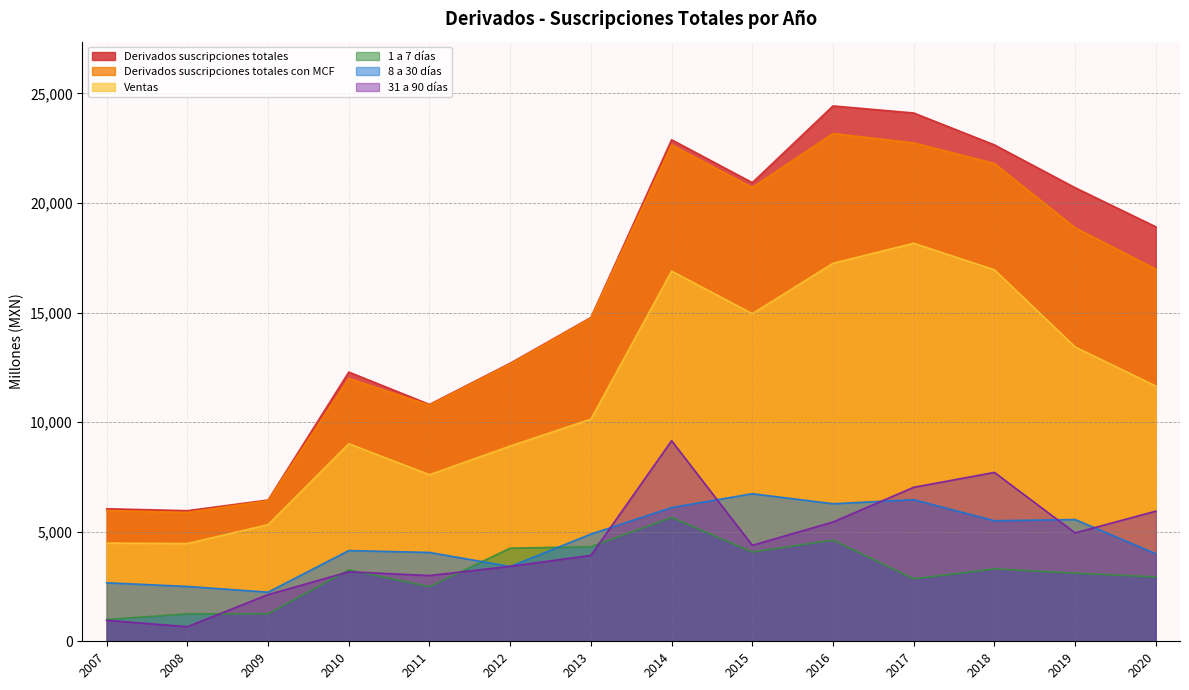

At which category is the sum across all series the highest?

2014